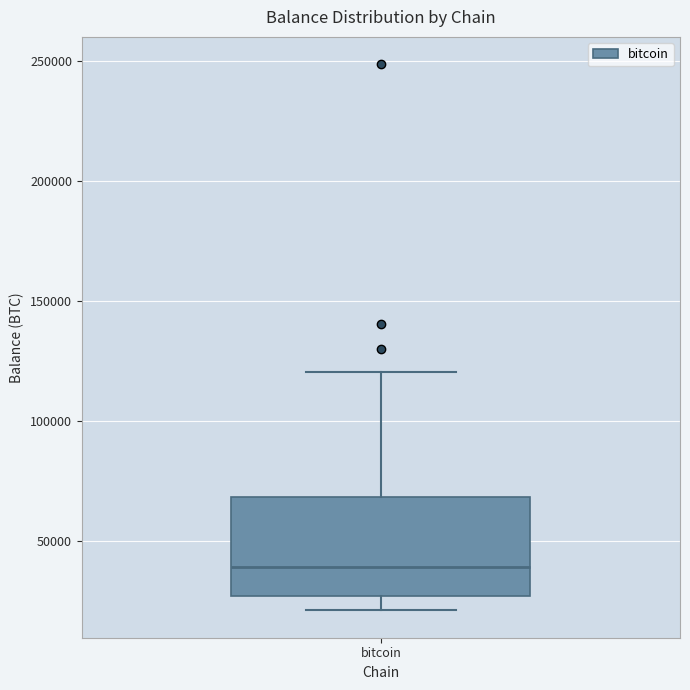

Read this box plot against the y-axis: the position of the median line, the range covered by the box, and the ends of both whiskers. The values are not printed on the chart, so give them approximately, as read against the axis.

median 40000, box 25000 to 70000, whiskers 20000 to 120000